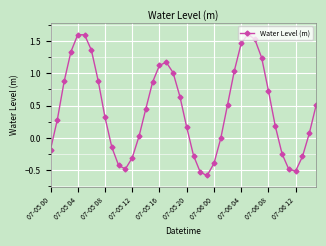

What is the average value?

0.4